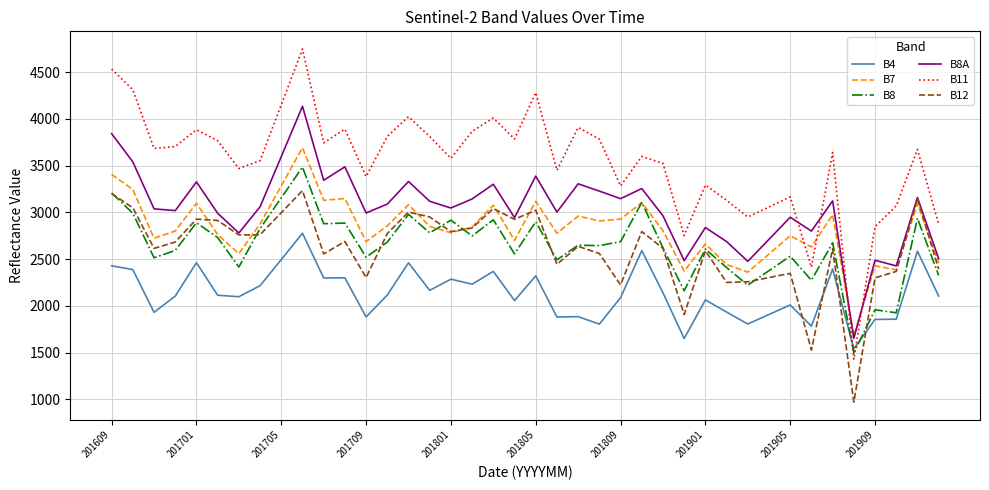

Rank the series by their maximum value, from lowest to highest.

B4, B12, B8, B7, B8A, B11